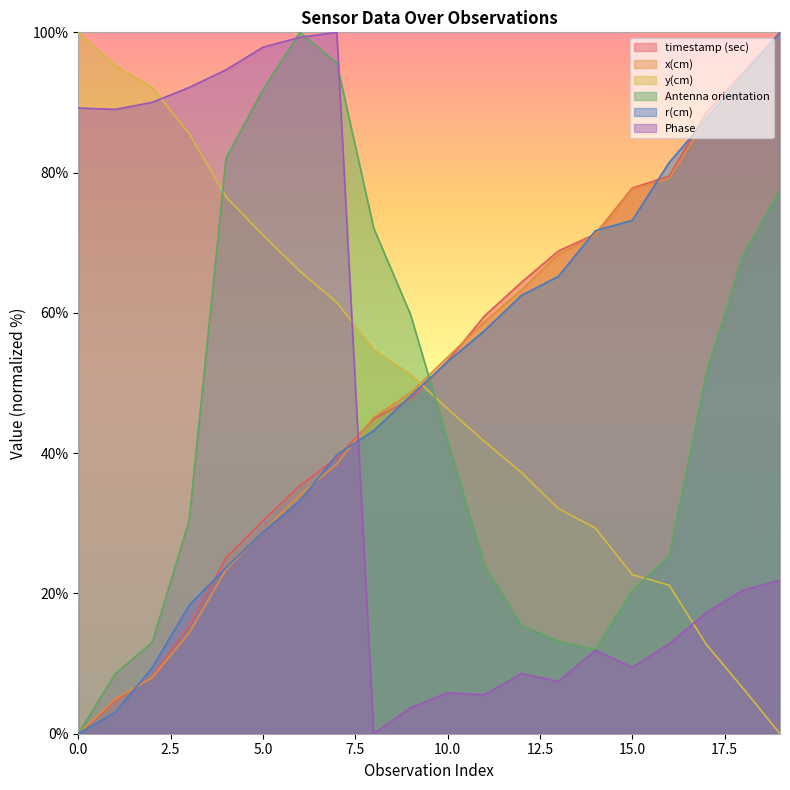

Rank the categories by Antenna orientation value from highest to lowest.

6, 7, 5, 4, 19, 8, 18, 9, 17, 10, 3, 16, 11, 15, 12, 13, 2, 14, 1, 0